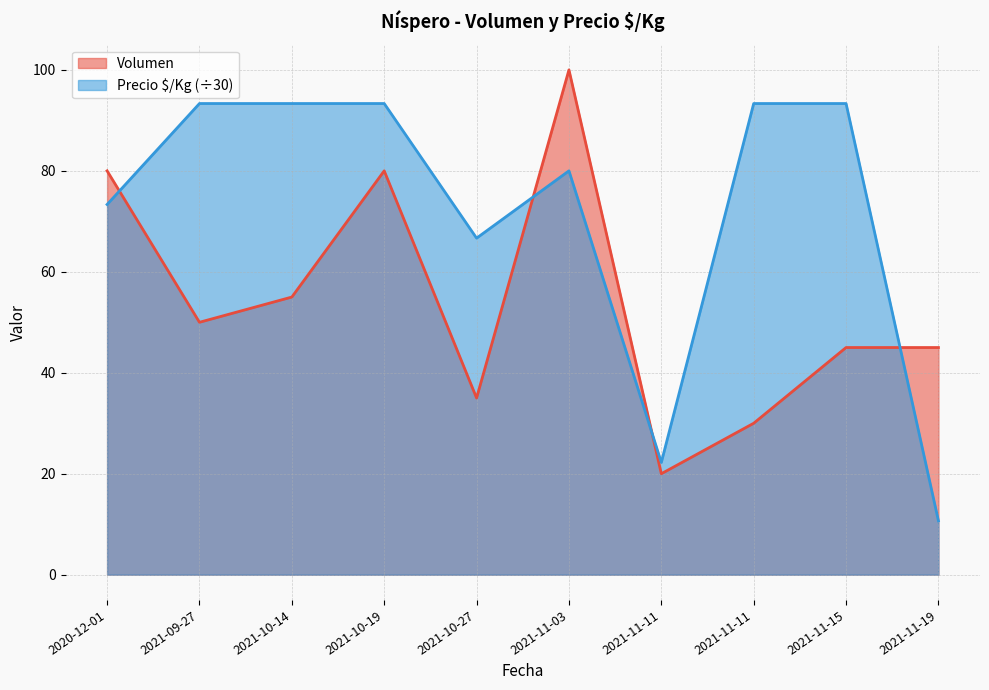

Reading left to right, transcribe all the data shown in this chart.

Volumen: 80.0	50.0	55.0	80.0	35.0	100.0	20.0	30.0	45.0	45.0
Precio $/Kg: 73.3	93.3	93.3	93.3	66.7	80.0	22.2	93.3	93.3	10.7